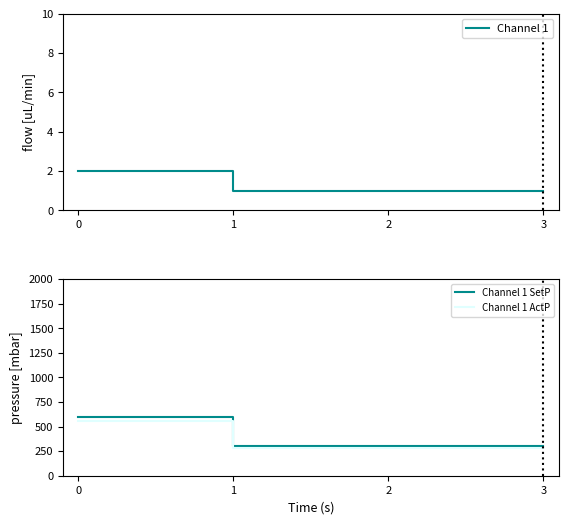

How many data points in Channel 1 SetP are above 300?

1